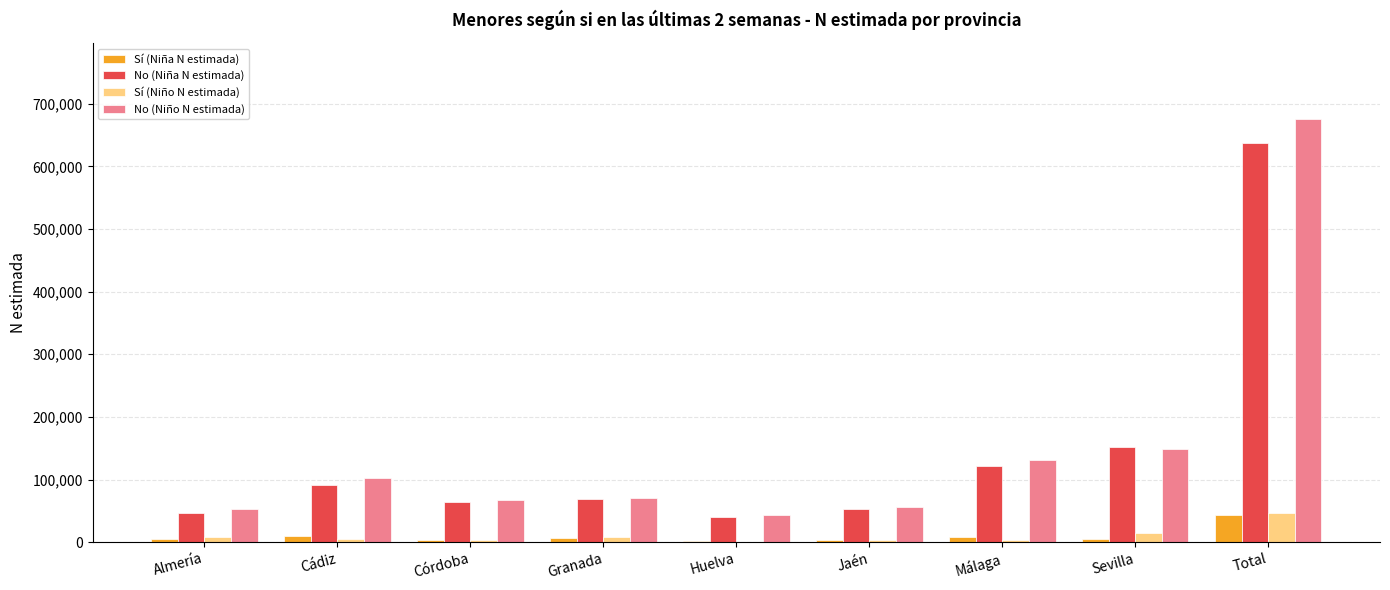

At which label does No (Niña N estimada) reach its peak?

Total